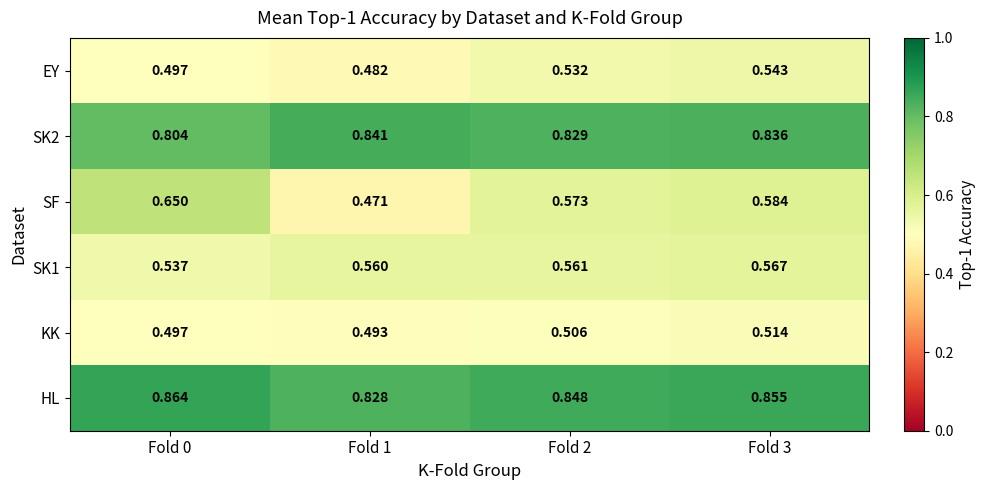

Which series has the widest spread of values?

SF